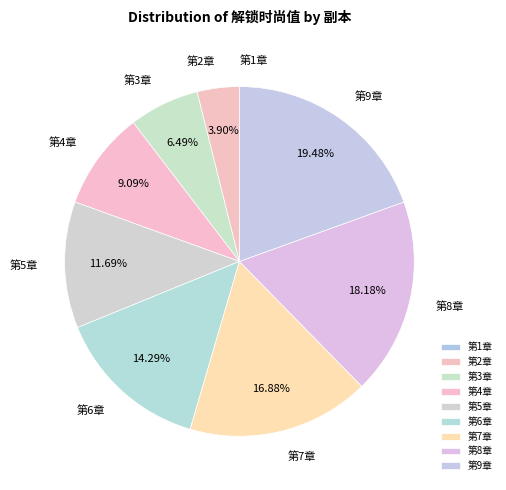

Is 第9章 the majority of the pie?

No